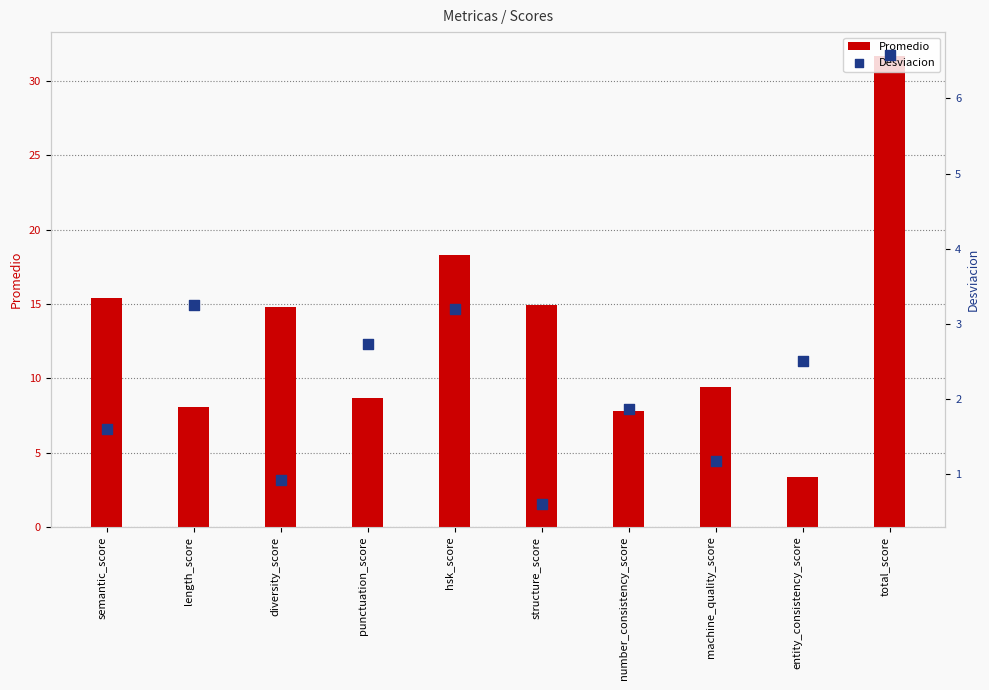

At which category is the sum across all series the highest?

total_score